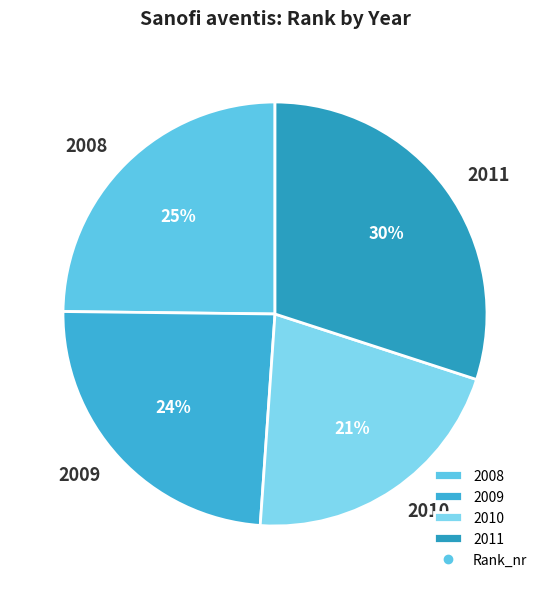

Between 2009 and 2010, which is larger?

2009